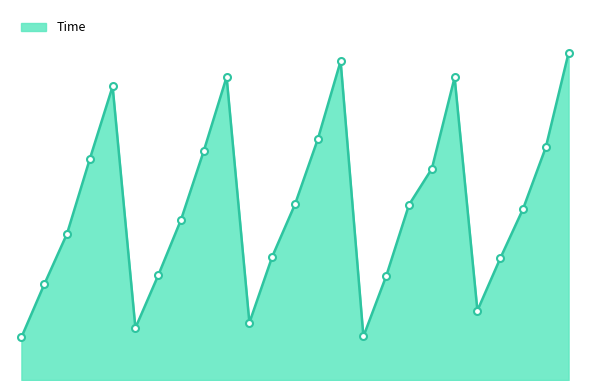

Is this an area chart (filled region under the line)?

Yes